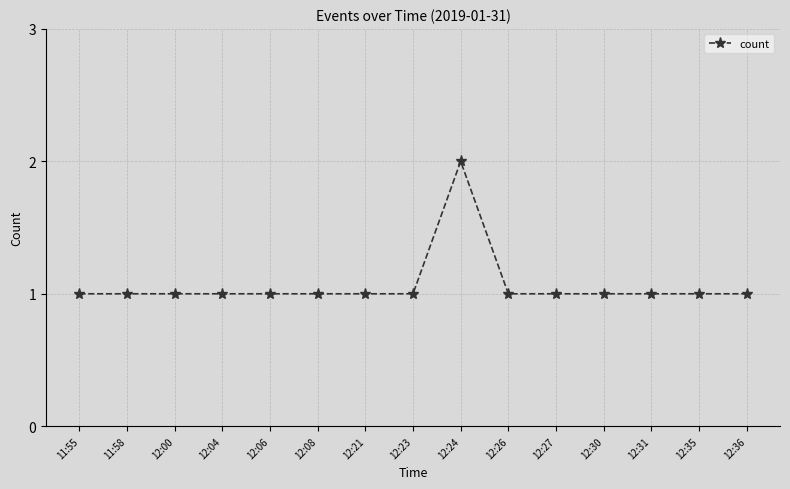

True or false: the data shows 0 at 12:06.

False